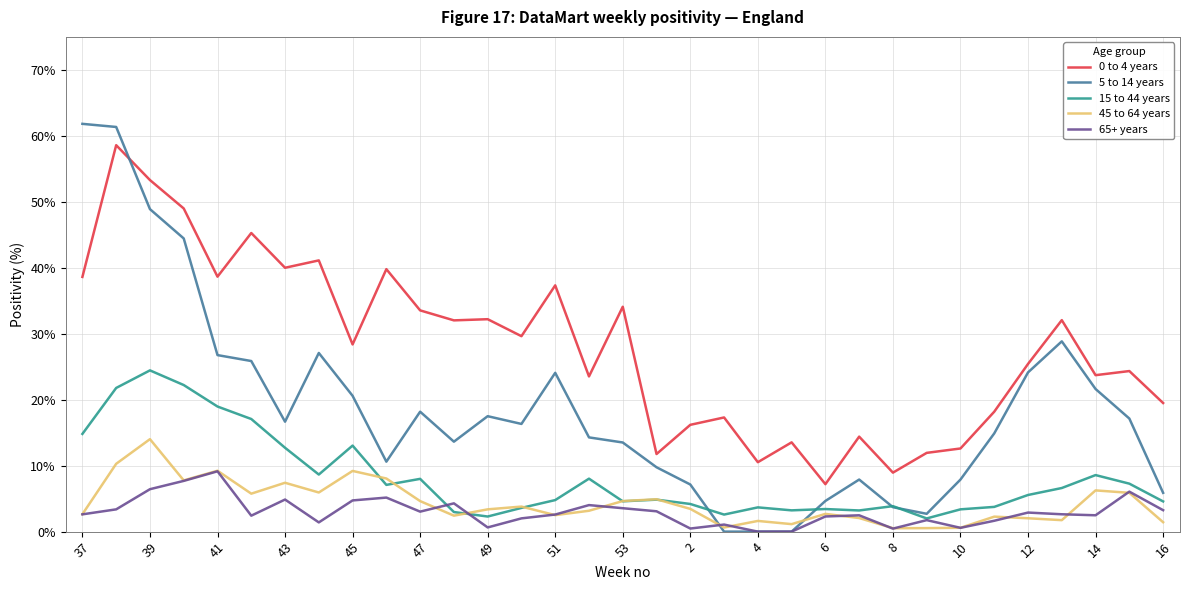

Rank the series by their maximum value, from lowest to highest.

65+ years, 45 to 64 years, 15 to 44 years, 0 to 4 years, 5 to 14 years